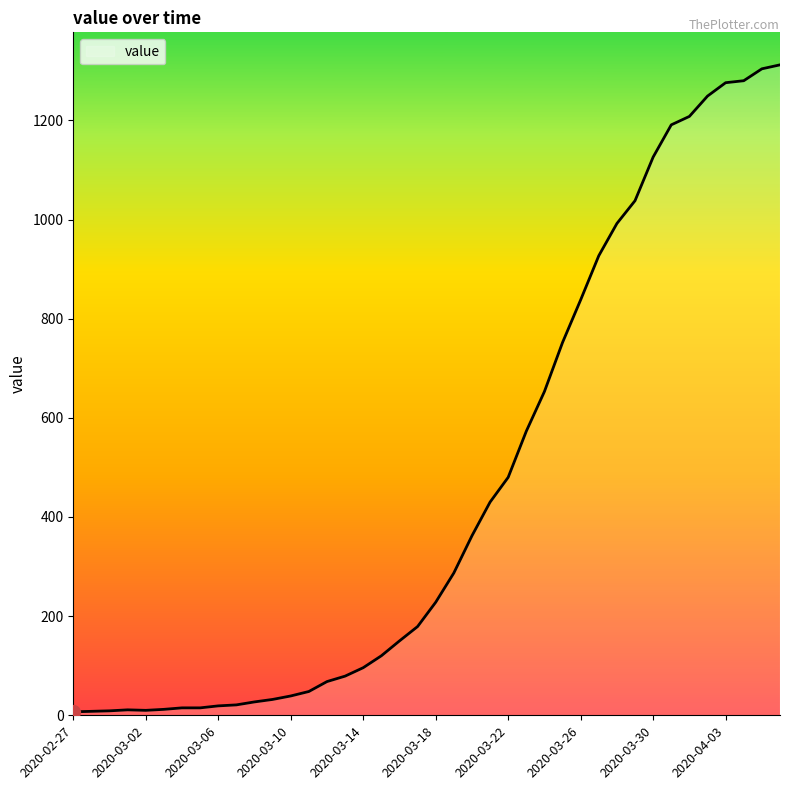

What is the minimum value shown in the chart?

7